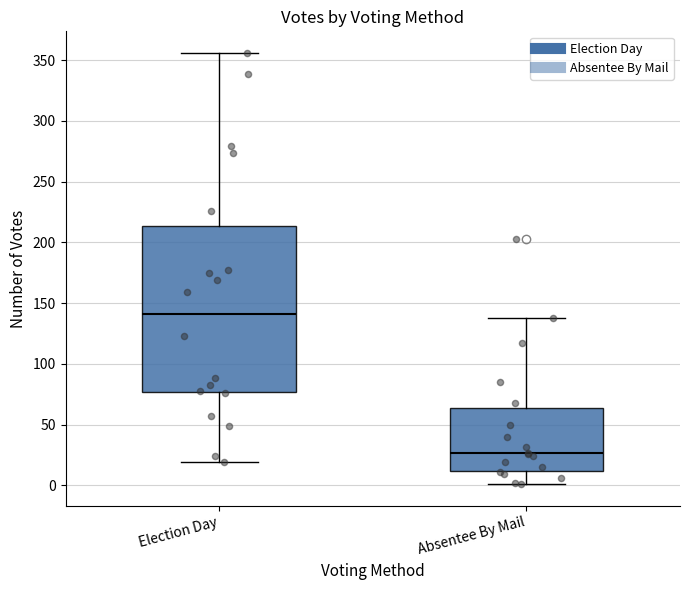

Where does the upper whisker of the box for Absentee By Mail end on the y-axis? The values are not printed on the chart, so give them approximately, as read against the axis.

140